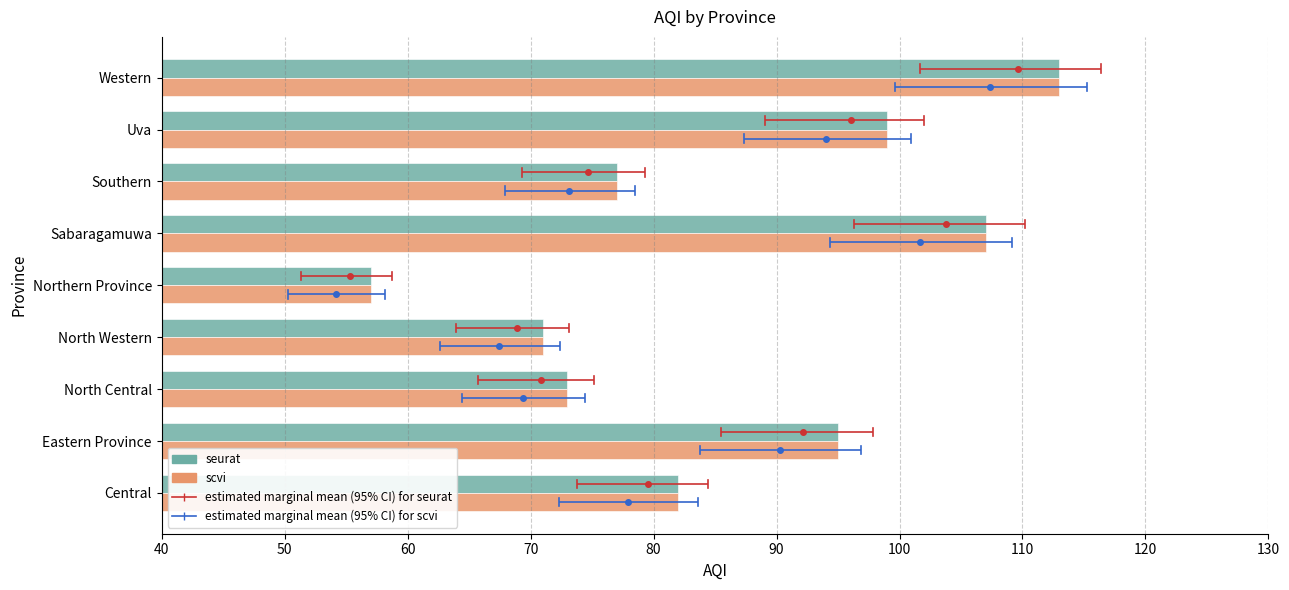

Is it true that scvi equals 82 at Central?

True